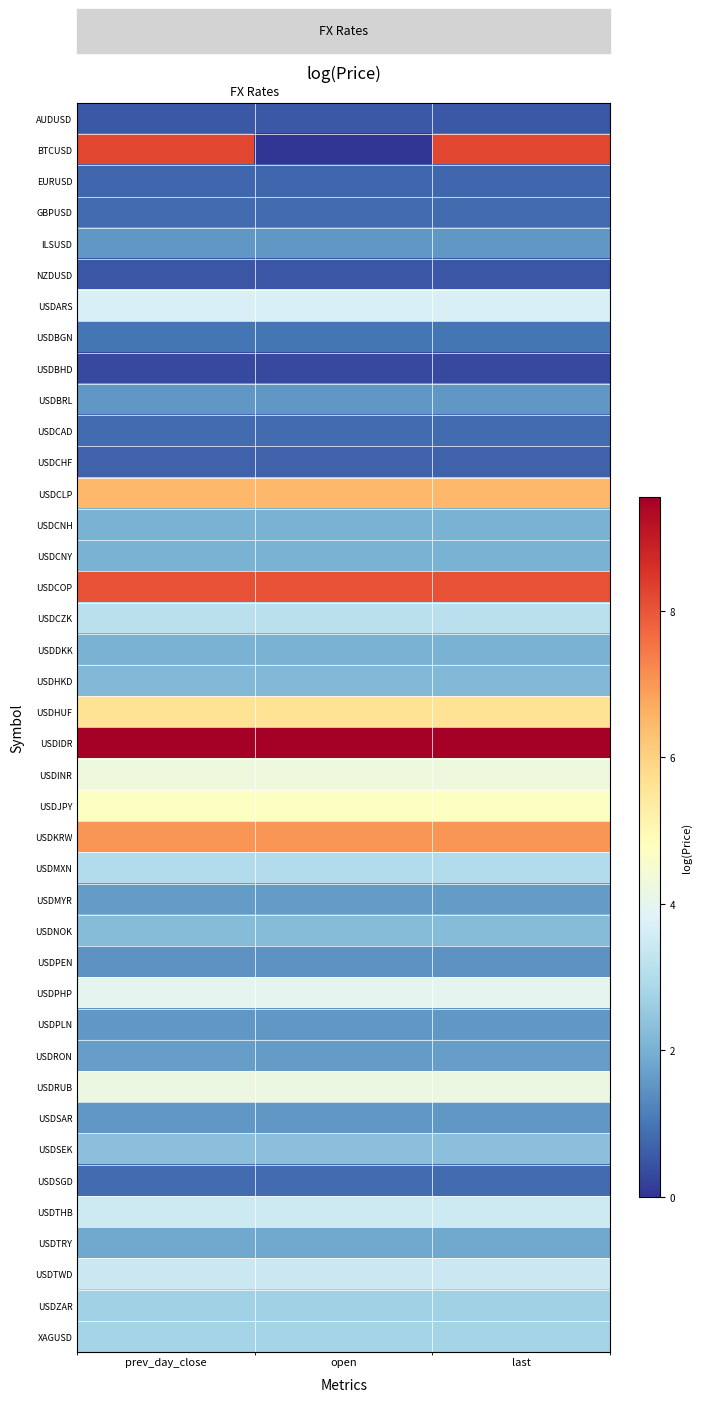

At how many categories does at least one series exceed 6?

3